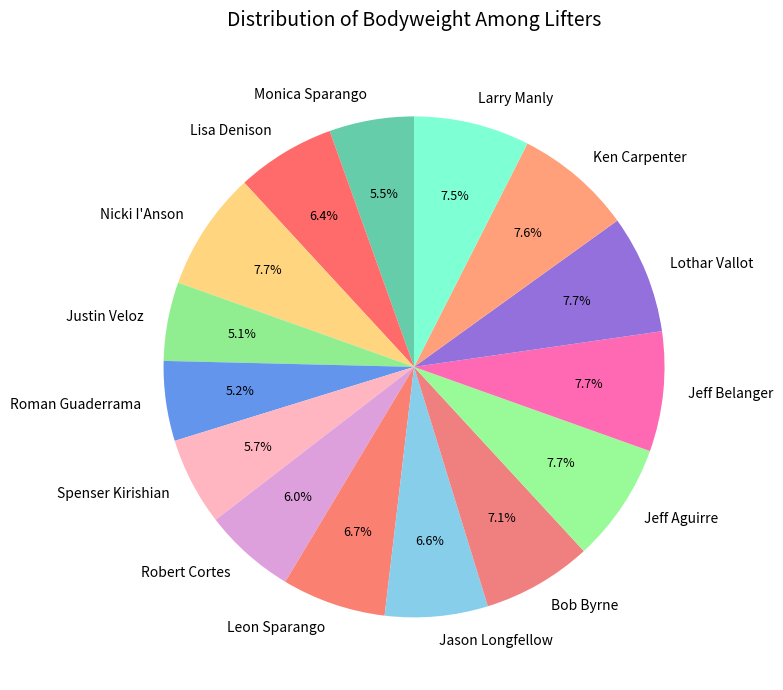

How many slices are in this pie chart?

15